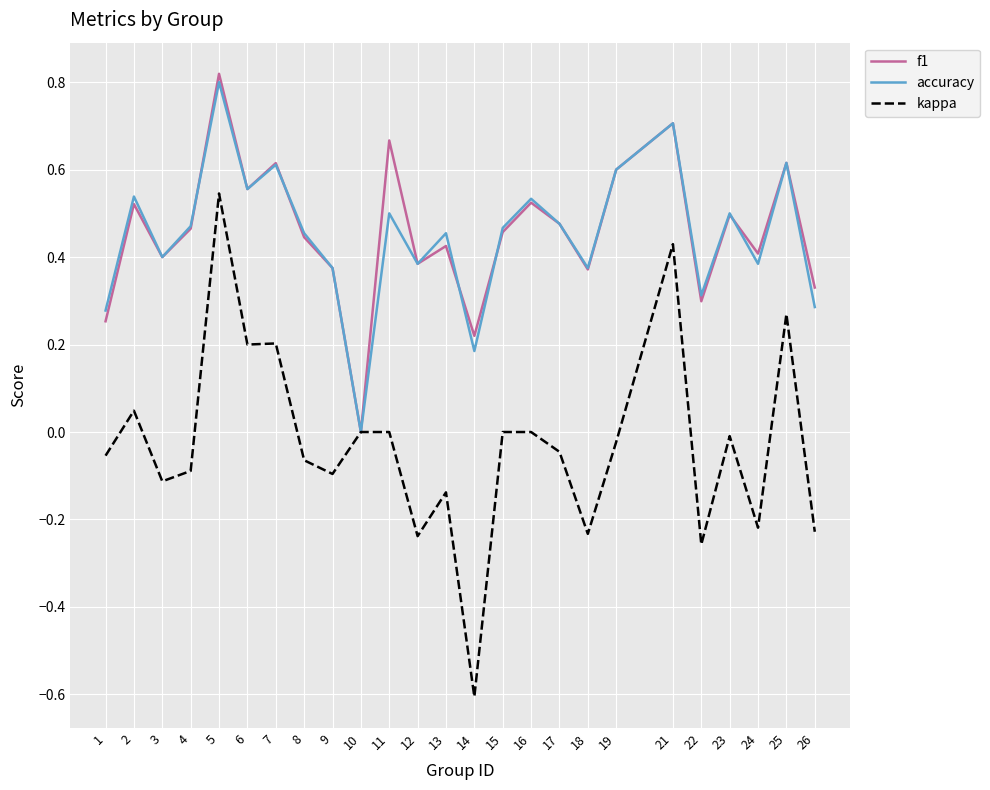

List the series in order of their peak value, lowest first.

kappa, accuracy, f1